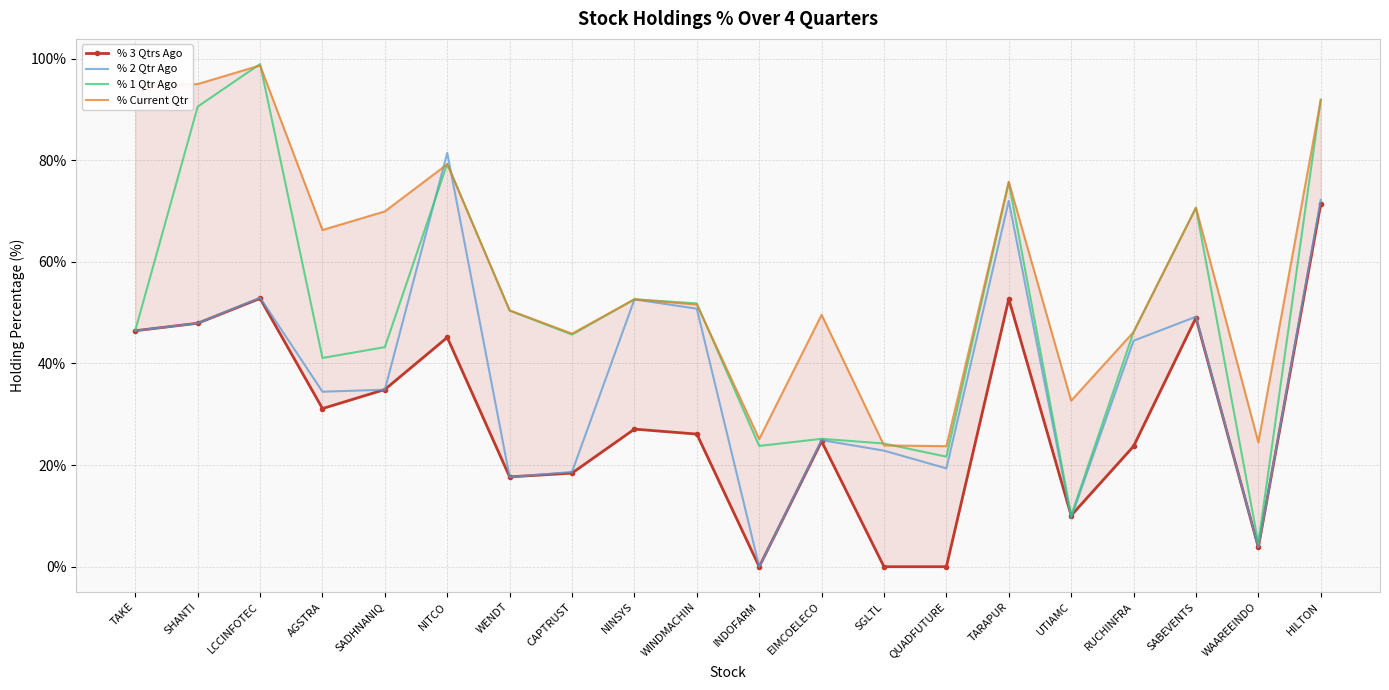

What is the label of the 13th point from the right?

CAPTRUST